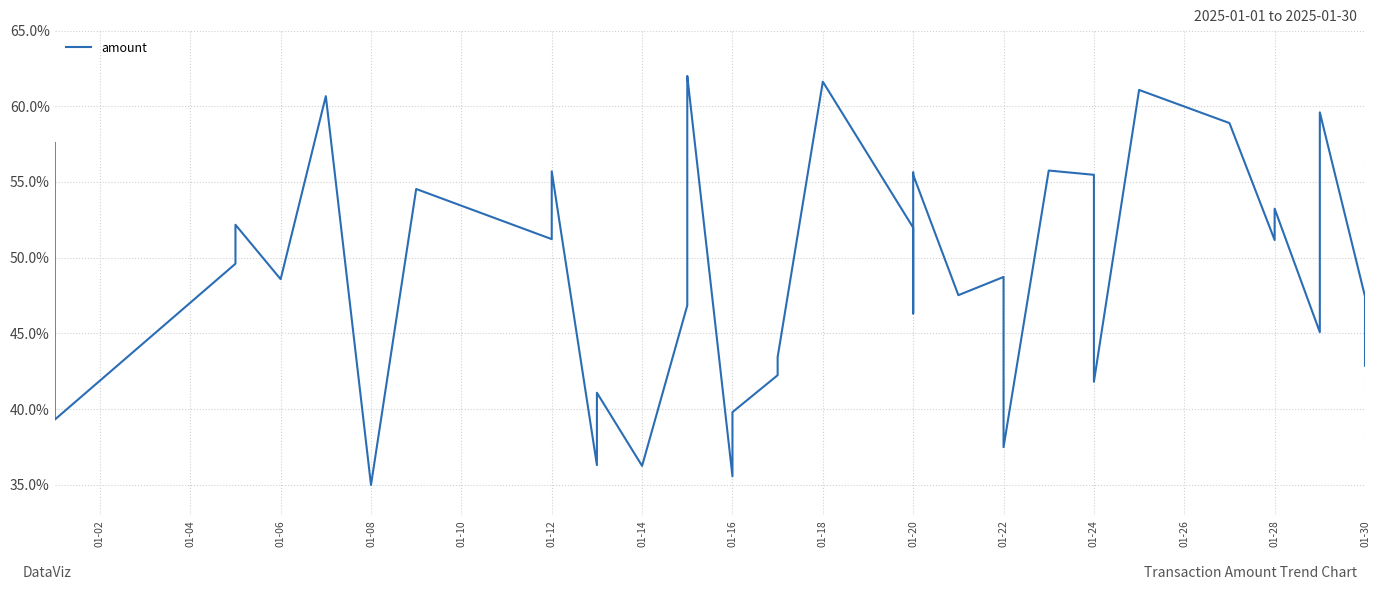

What is the difference between the second highest and minimum values?

26.6